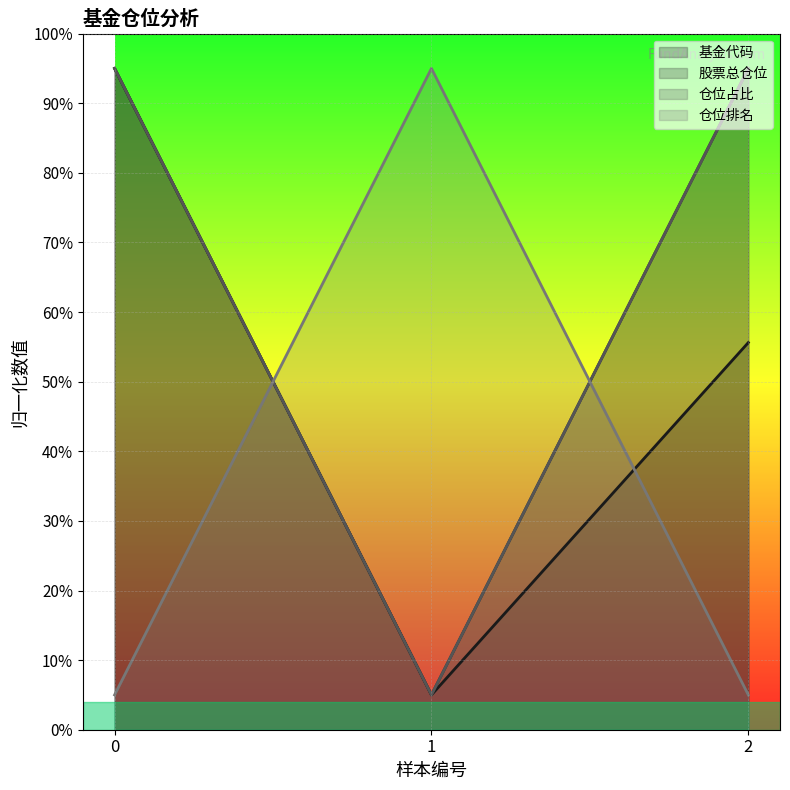

At how many categories does at least one series exceed 81?

3